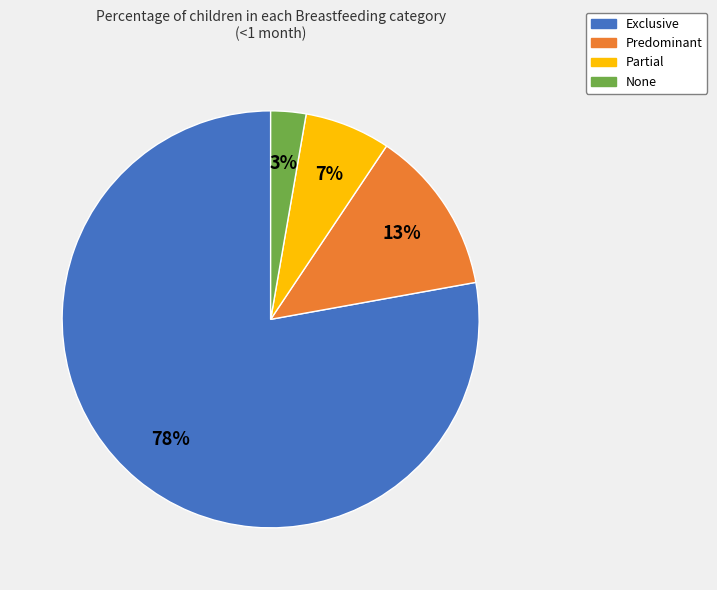

True or false: None accounts for 3% of the total.

True